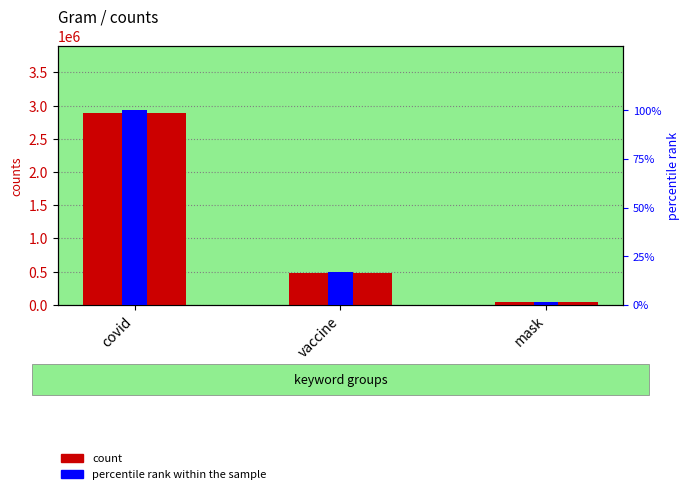

Where is percentile rank within the sample nearest to the value 50?

vaccine